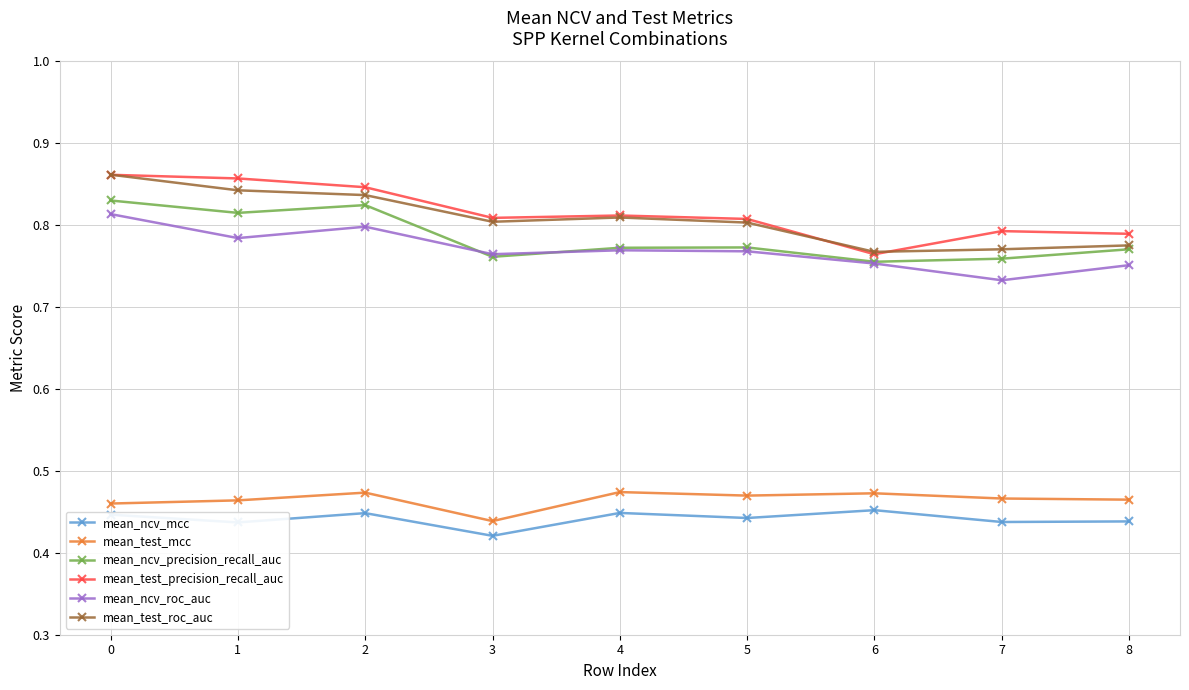

Is it true that mean_test_roc_auc equals 0.8 at 3?

True